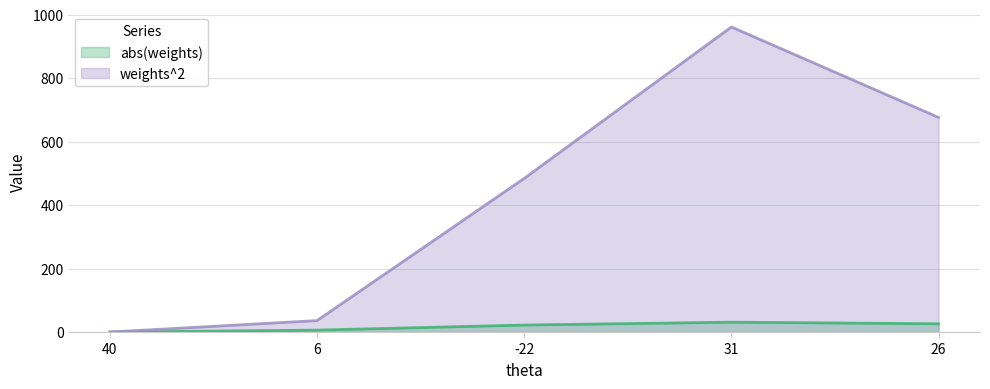

What is the difference between the weights^2 values at 26 and 40?

676